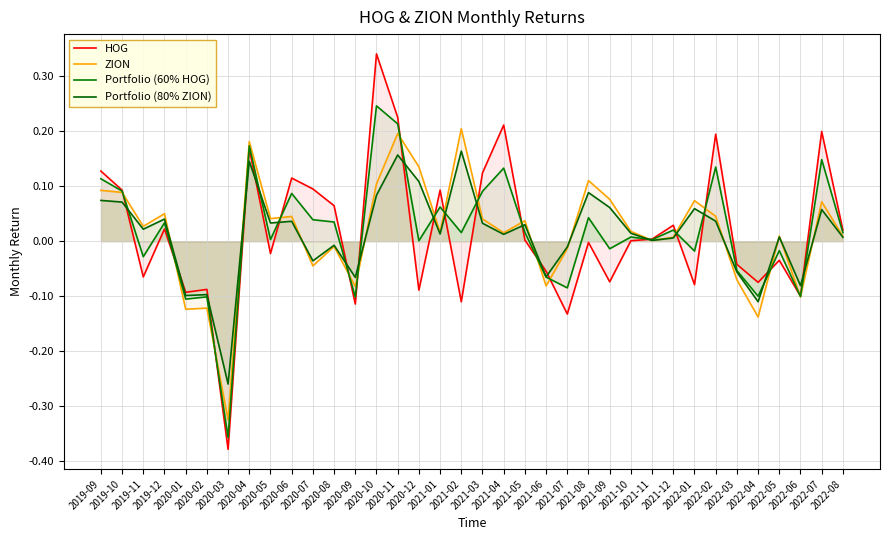

How many intersections are there between HOG and ZION?

18